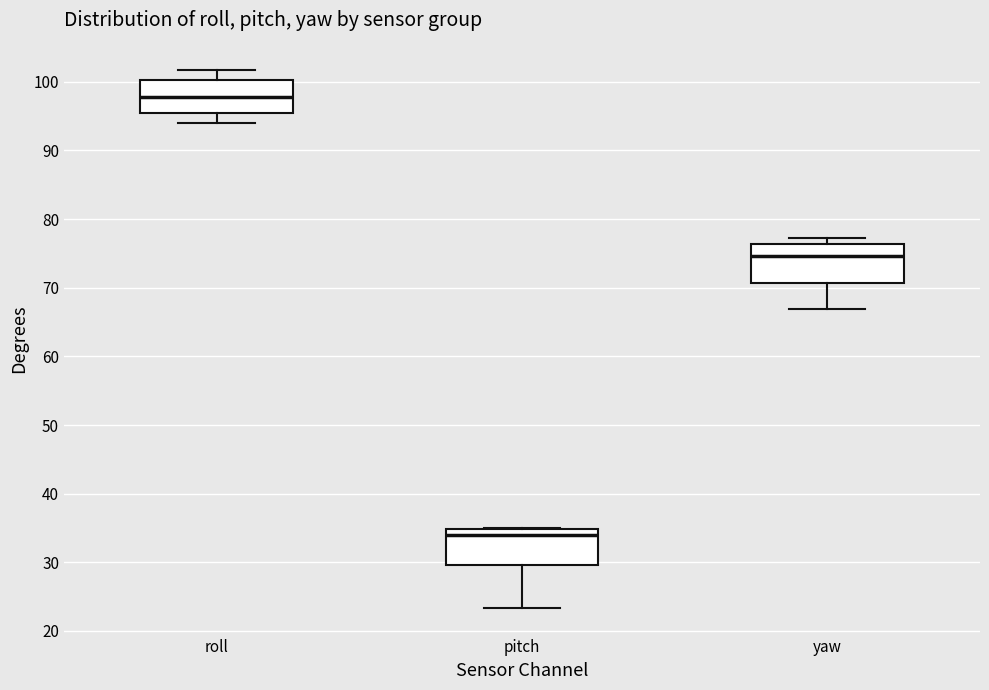

Where is the lower edge of the box for yaw on the y-axis? The values are not printed on the chart, so give them approximately, as read against the axis.

71